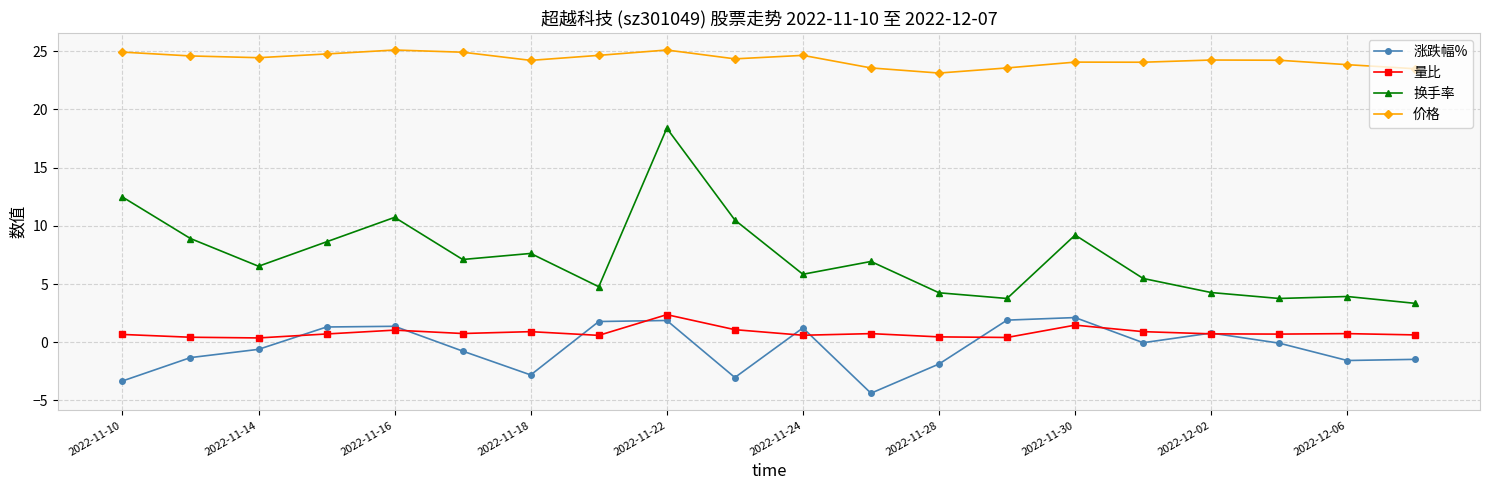

At how many categories does at least one series exceed 12?

20